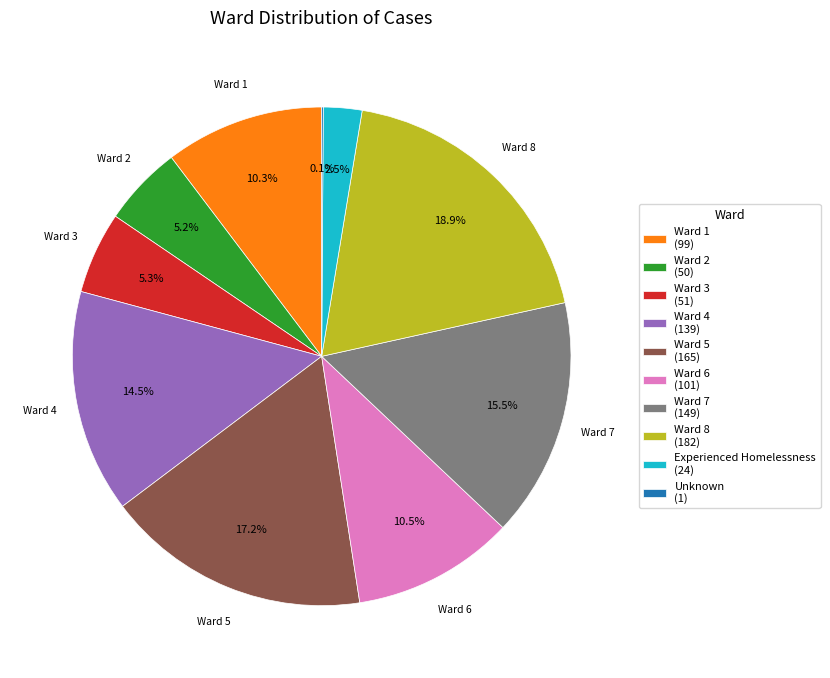

What is the total percentage of Experienced Homelessness (24) and Ward 1 (99)?

12.8%